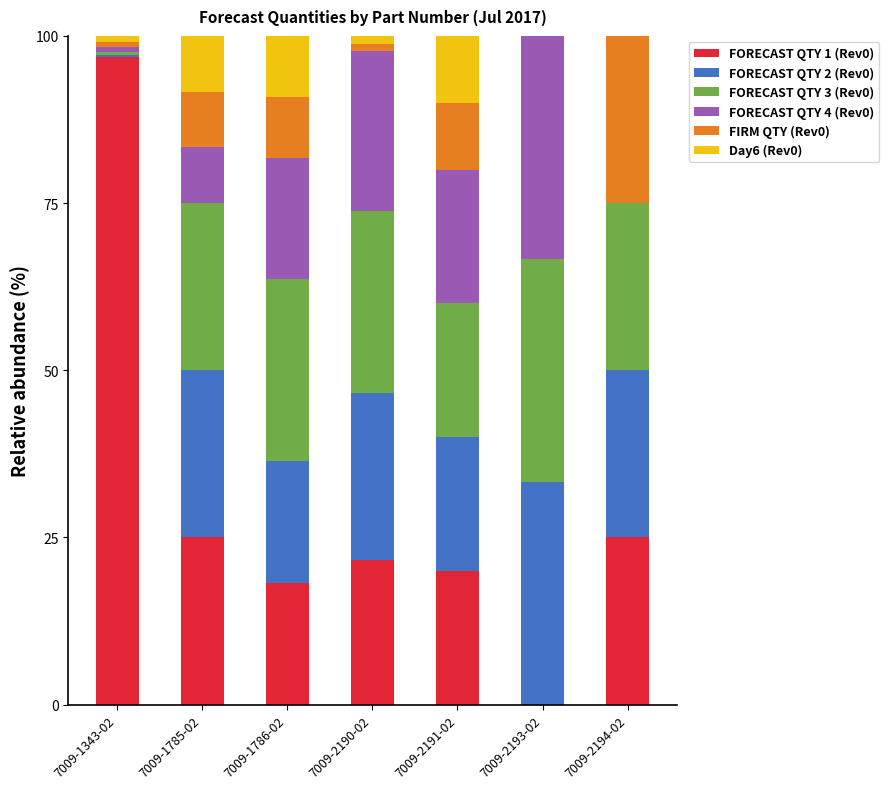

True or false: FORECAST QTY 1 (Rev0) has a value of 25.0 at 7009-1785-02.

True